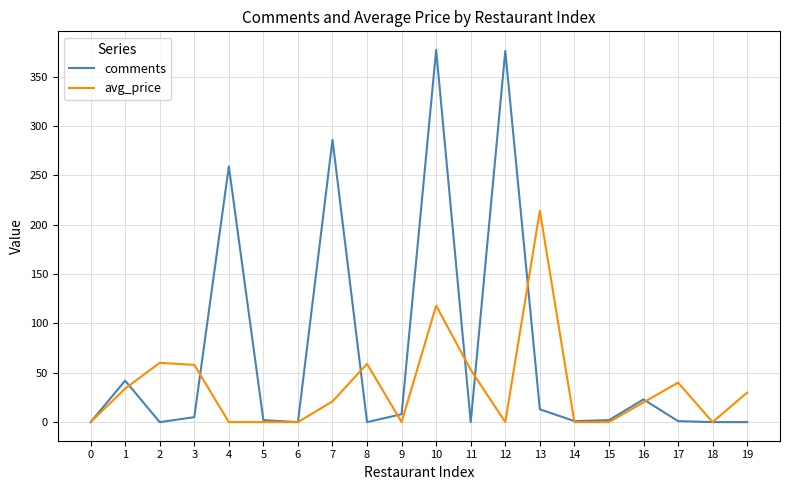

Which series has the largest range (max minus min)?

comments